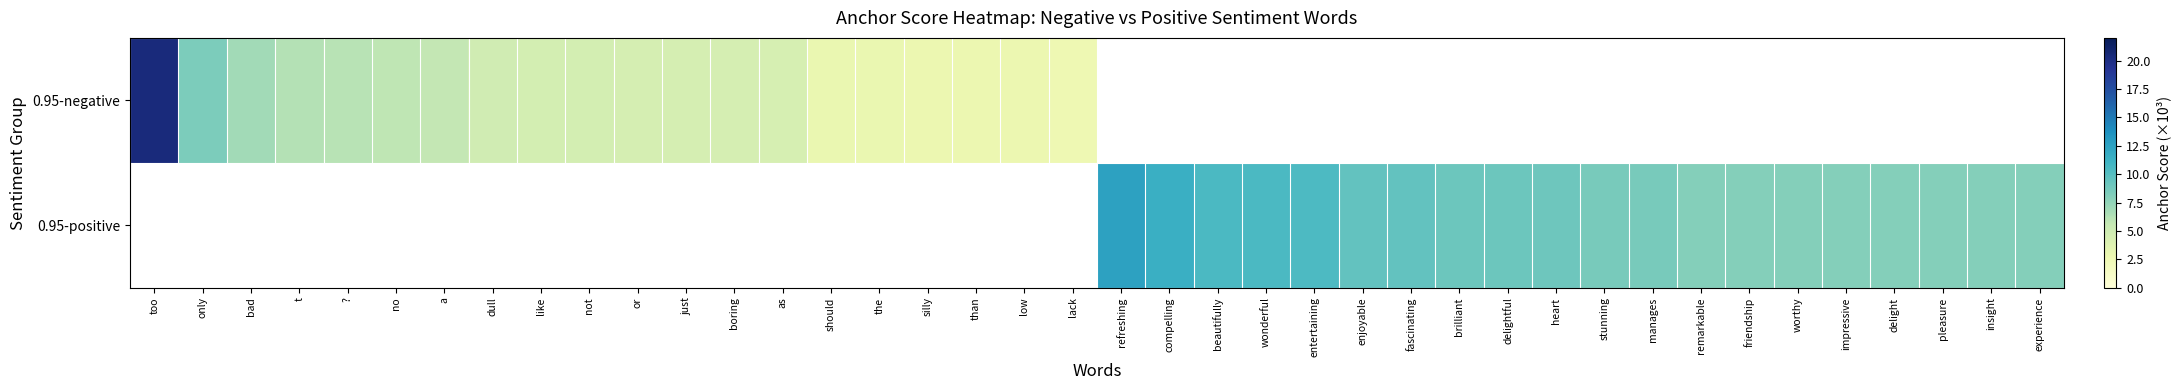

How many categories are shown in the chart?

40